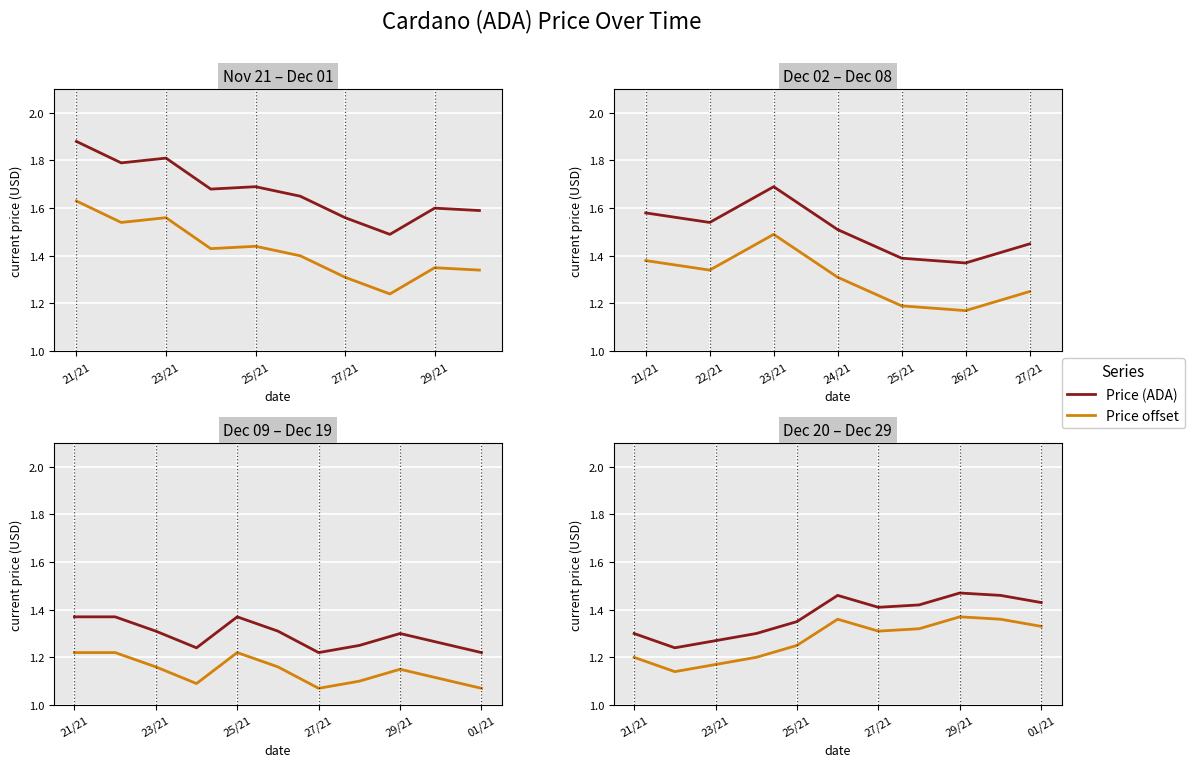

What are all the series names shown in the legend?

Price (ADA), Price offset